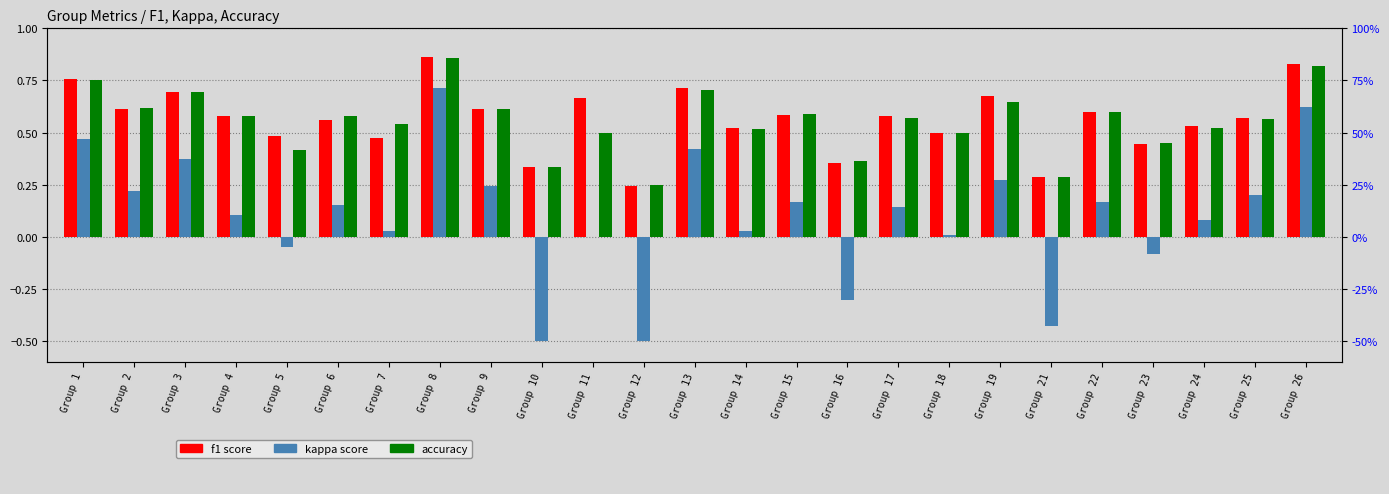

Count the f1 values in the range 0 to 1.

25